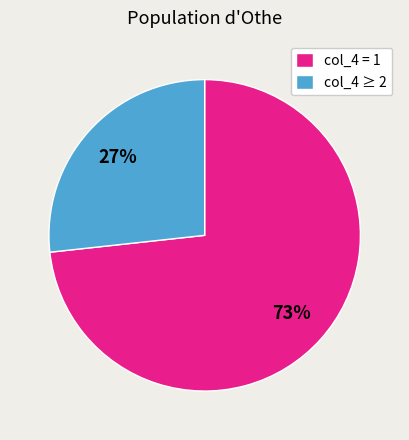

How many segments does this pie chart have?

2